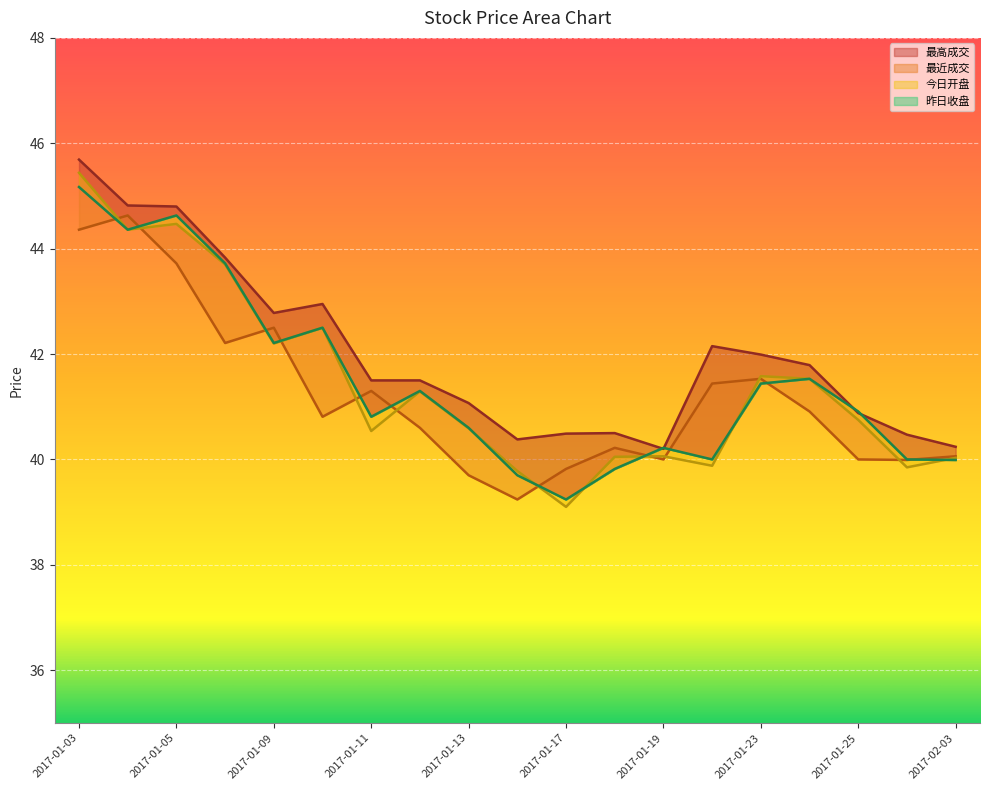

What is the sum of all 最高成交 values?

798.0